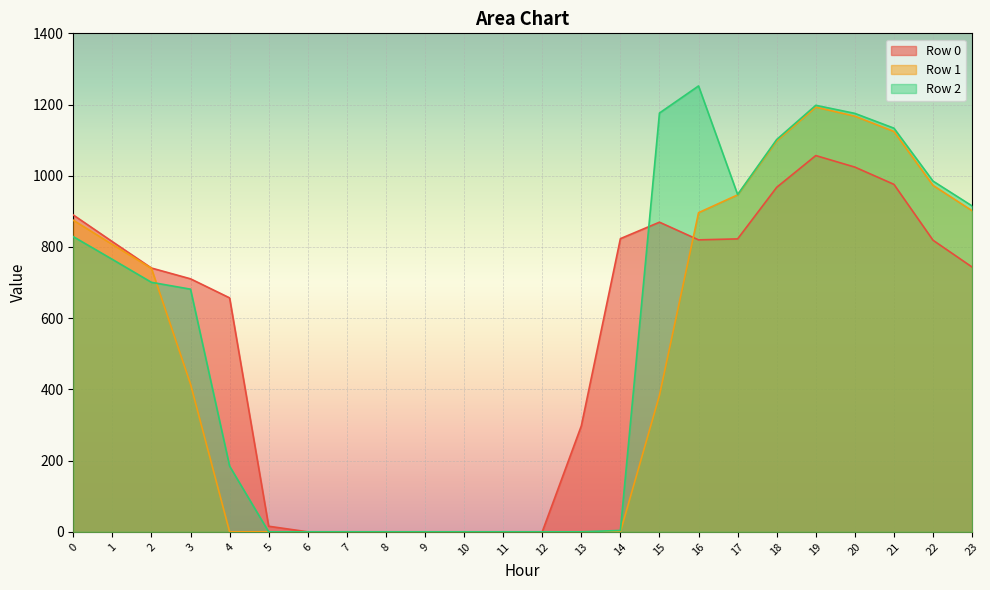

What is the sum of the Row 1 values at 18 and 5?

1098.1